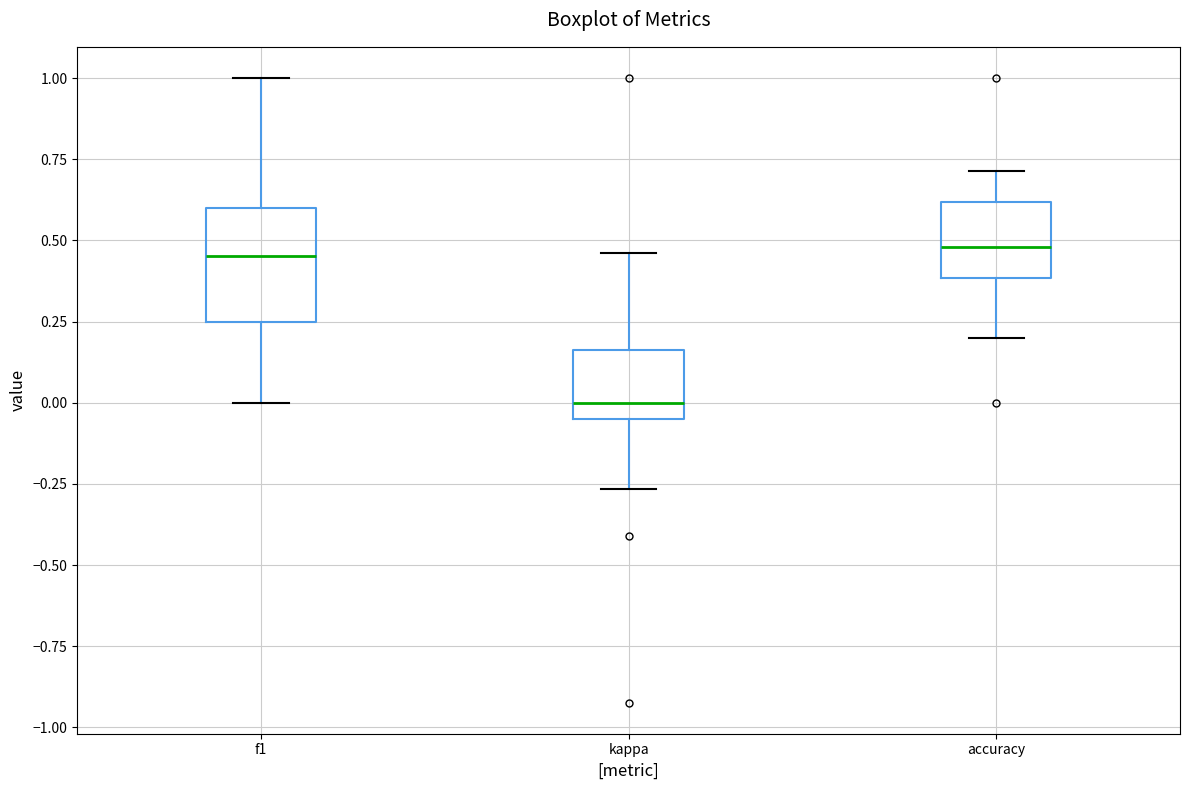

Reading left to right, transcribe this box plot: for each box, give where its median line is, the range the box spans, and where its two whiskers end, as read against the y-axis. The values are not printed on the chart, so give them approximately, as read against the axis.

f1: median 0.45, box 0.25 to 0.60, whiskers 0.00 to 1.00
kappa: median 0.00, box -0.05 to 0.15, whiskers -0.25 to 0.45
accuracy: median 0.50, box 0.40 to 0.60, whiskers 0.20 to 0.70